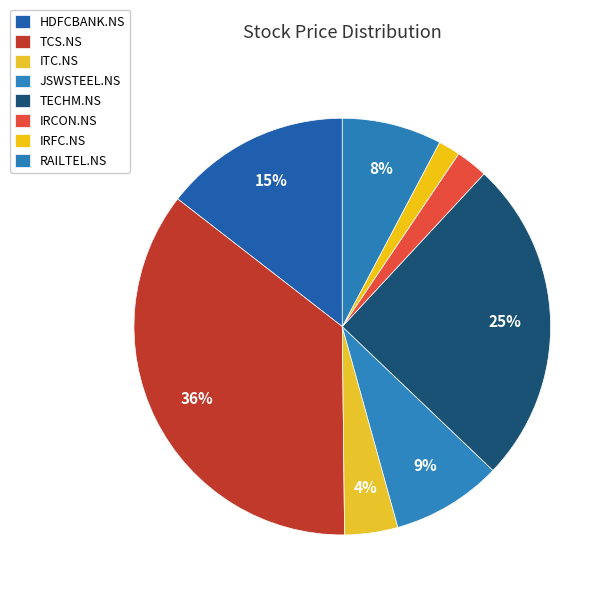

What is the ratio of the value at IRCON.NS to the value at TCS.NS?

0.1